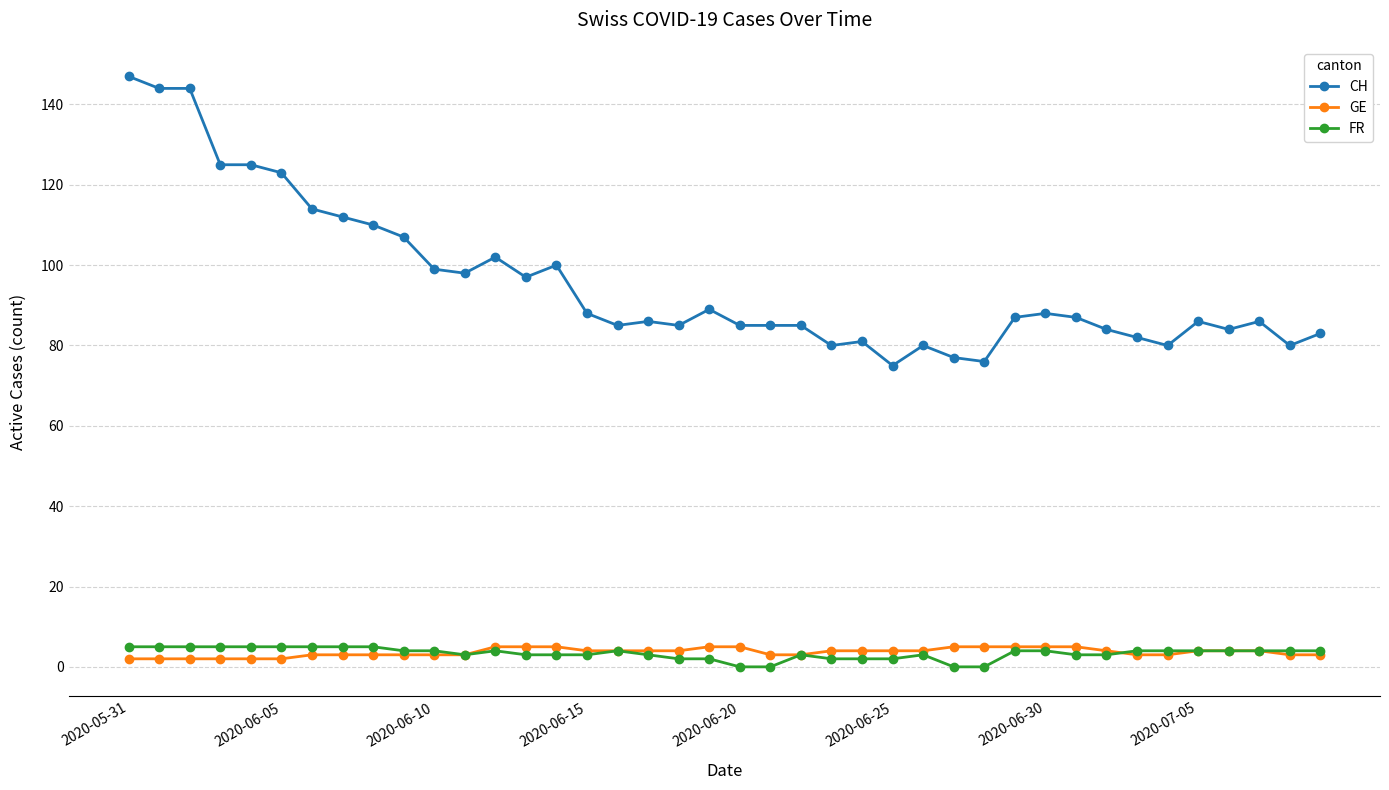

Reading left to right, extract all data points from this chart.

CH: 147	144	144	125	125	123	114	112	110	107	99	98	102	97	100	88	85	86	85	89	85	85	85	80	81	75	80	77	76	87	88	87	84	82	80	86	84	86	80	83
GE: 2	2	2	2	2	2	3	3	3	3	3	3	5	5	5	4	4	4	4	5	5	3	3	4	4	4	4	5	5	5	5	5	4	3	3	4	4	4	3	3
FR: 5	5	5	5	5	5	5	5	5	4	4	3	4	3	3	3	4	3	2	2	0	0	3	2	2	2	3	0	0	4	4	3	3	4	4	4	4	4	4	4